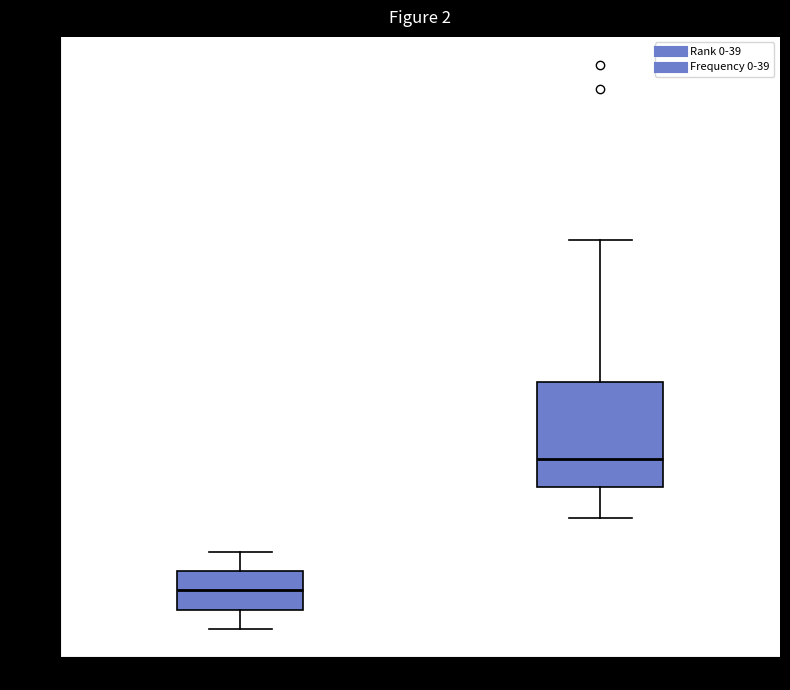

Which box's median line is the lowest?

Rank 0-39